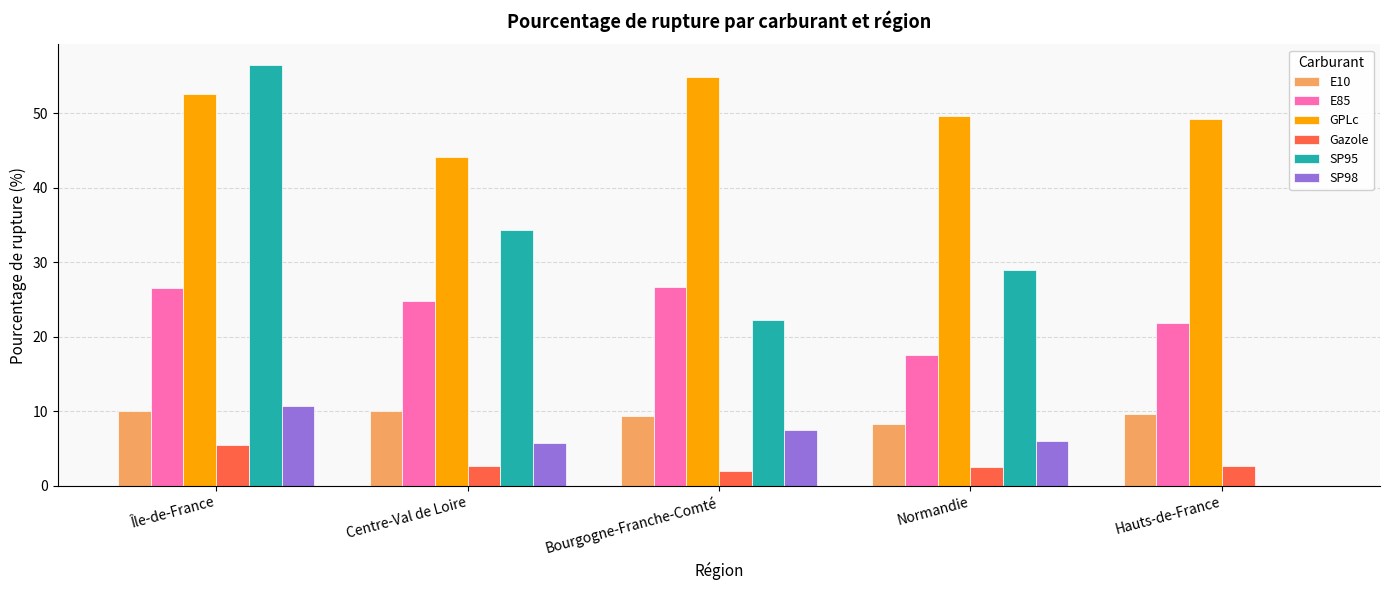

Which series changed the most between Centre-Val de Loire and Normandie?

E85